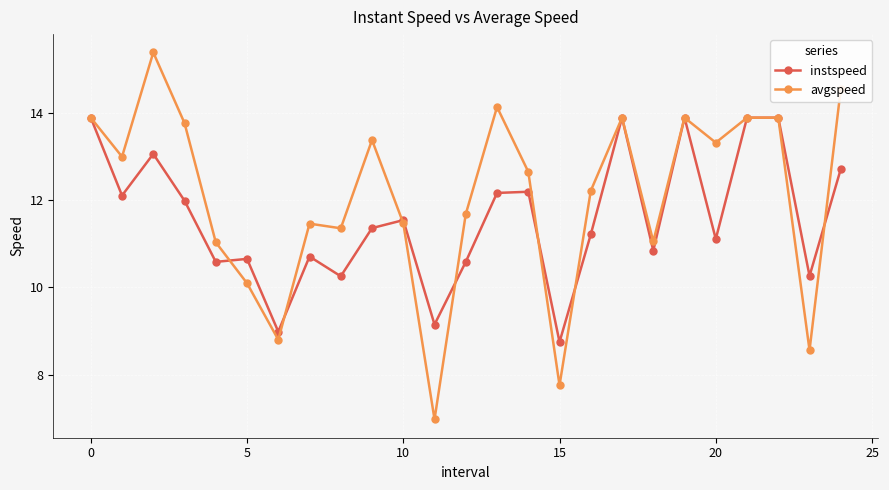

Which series has the largest range (max minus min)?

avgspeed